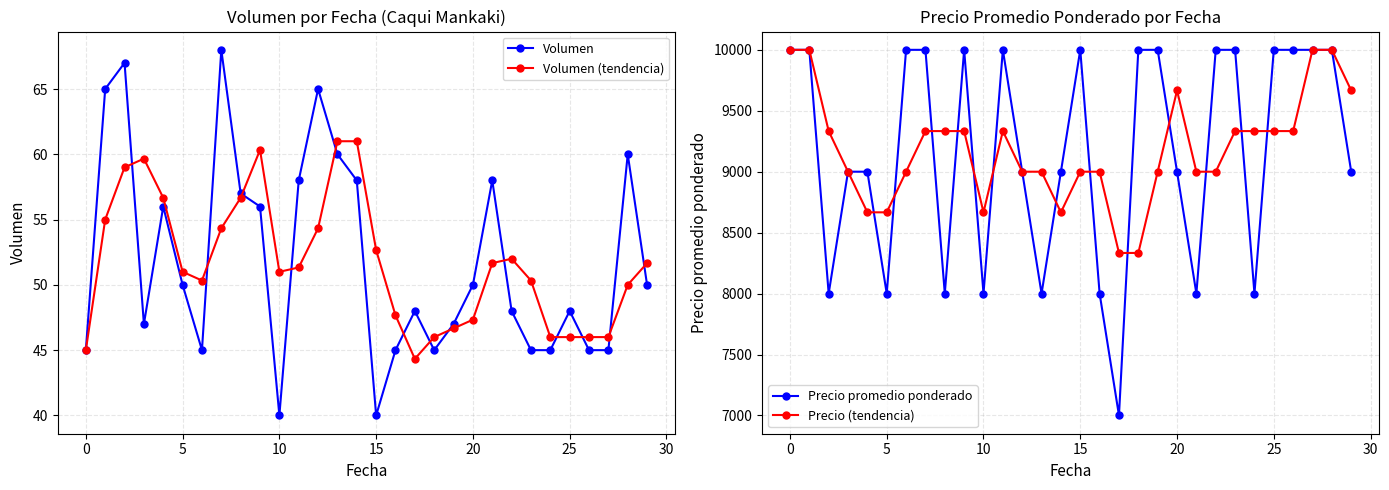

True or false: Precio promedio ponderado has a value of 9000.0 at 14.

True